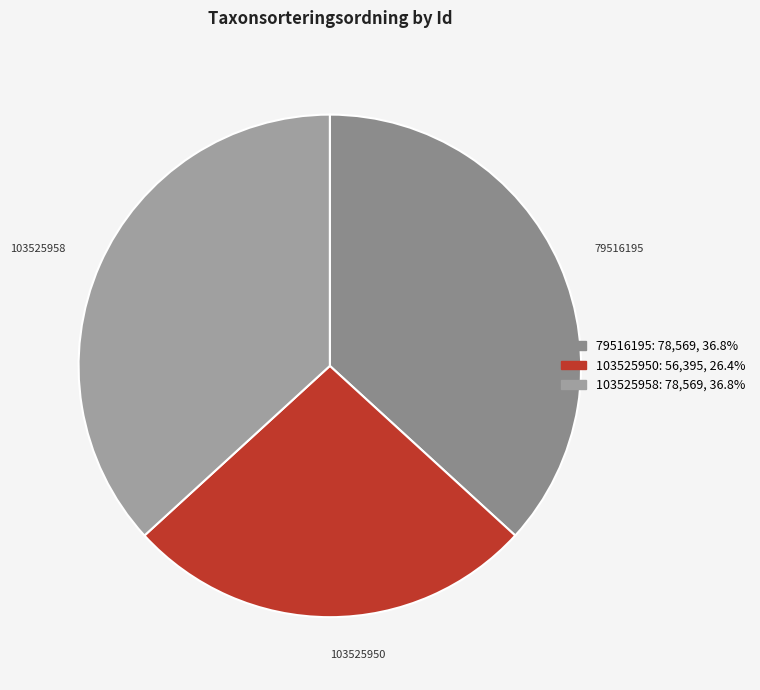

Is there any slice that represents more than half of the pie?

No